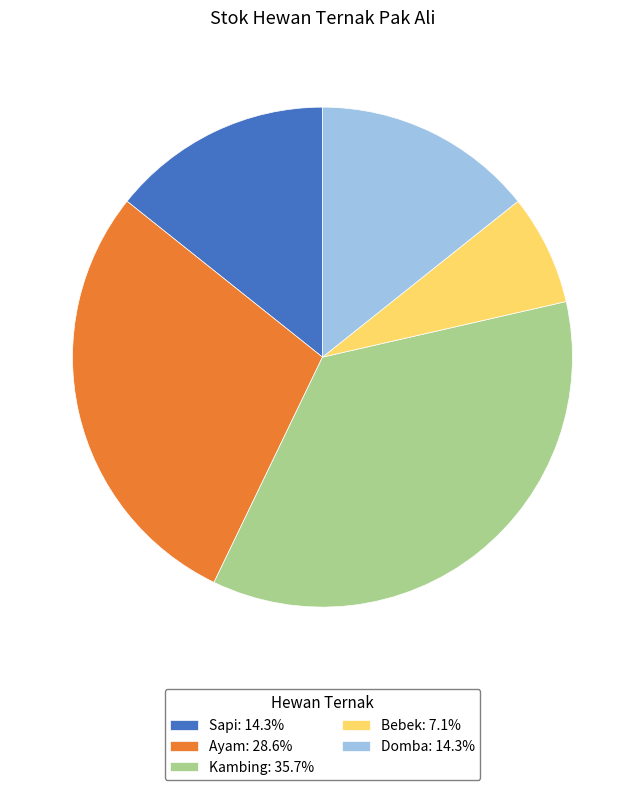

Is the sum of Kambing: 35.7% and Ayam: 28.6% greater than half?

Yes